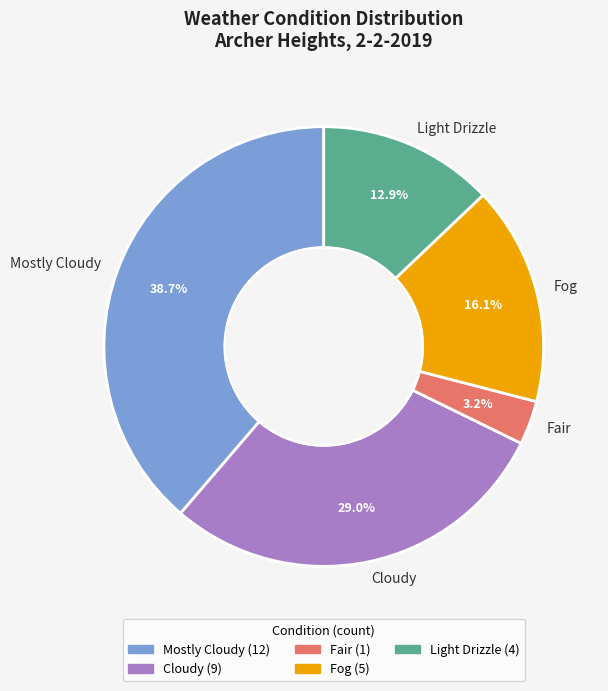

The Fair slice represents 3% of the pie. True or false?

True